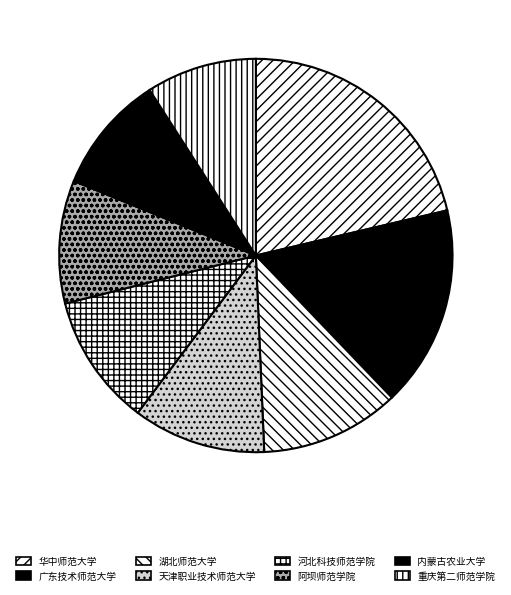

What is the smallest slice in the pie chart?

重庆第二师范学院